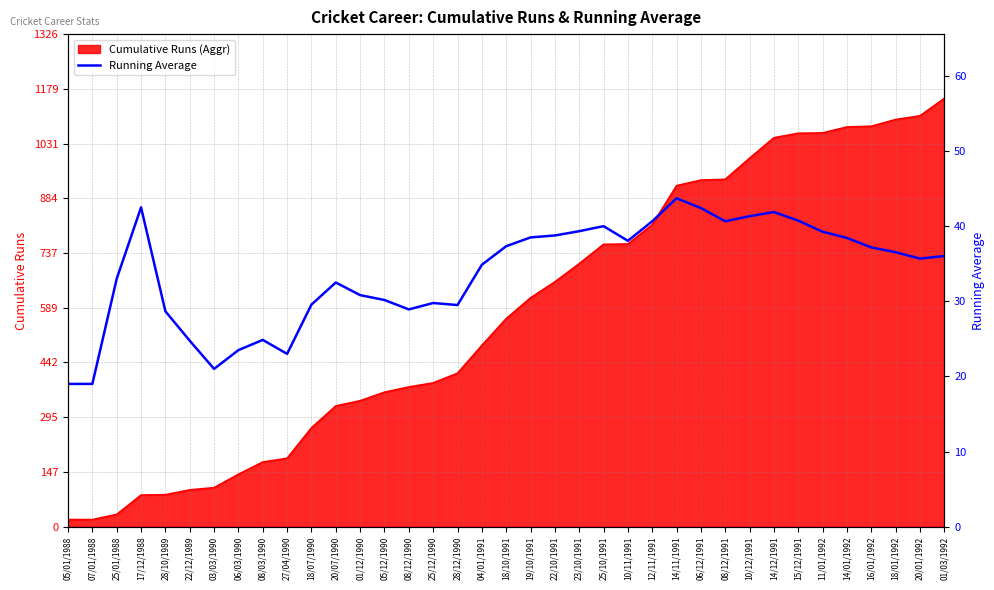

Count the number of categories in the chart.

37